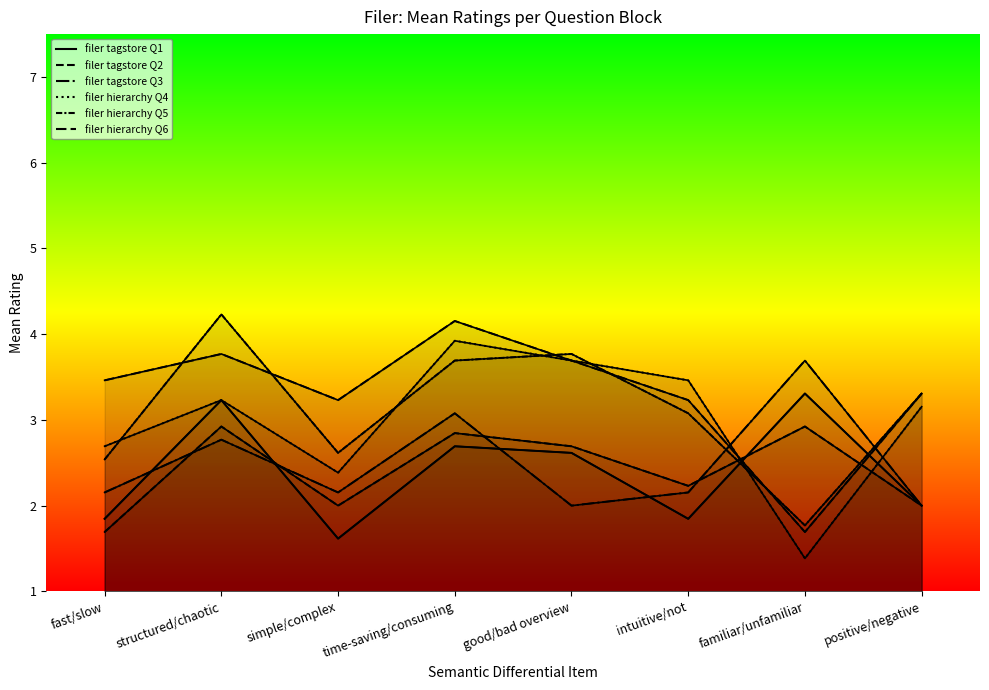

True or false: filer hierarchy Q4 has a value of 6.3 at good/bad overview.

False